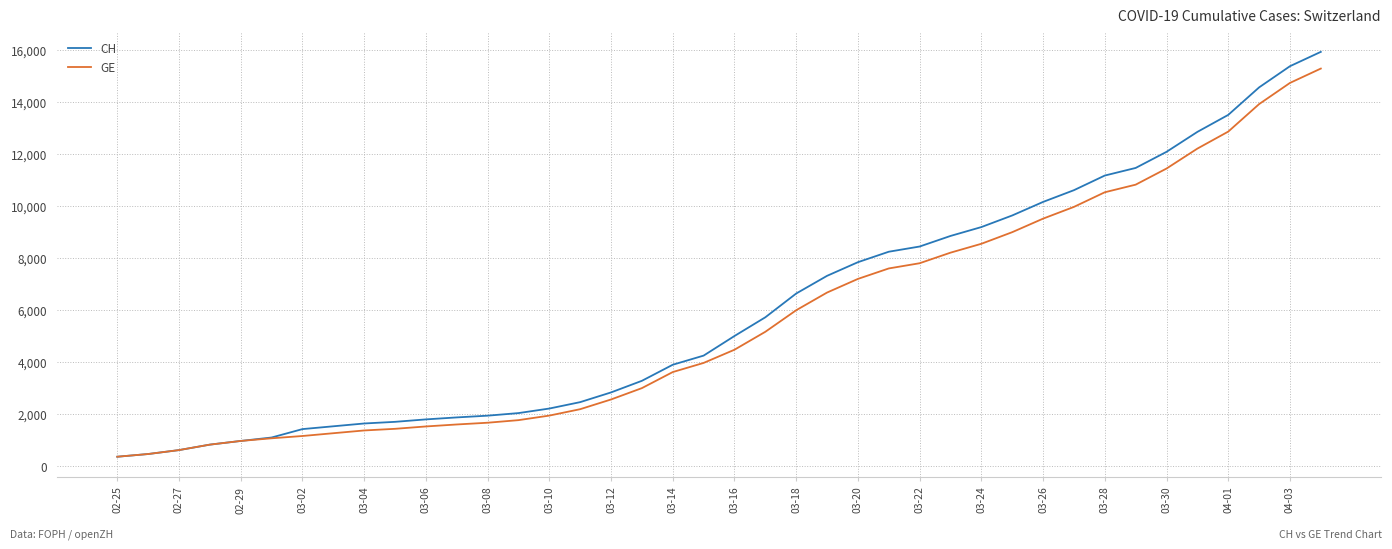

What is the greatest value displayed?

15926